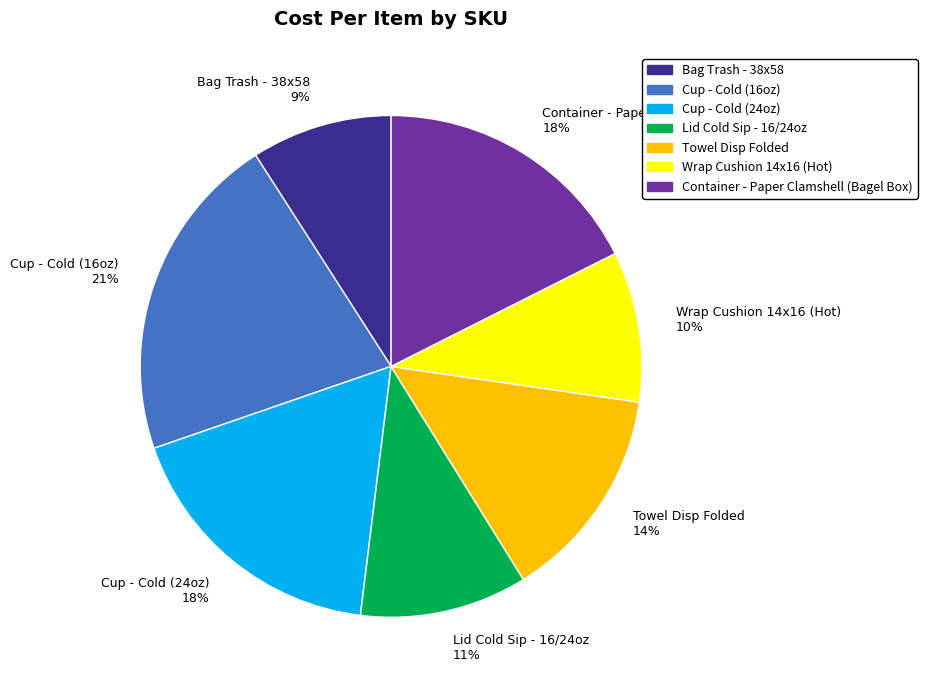

Between Container - Paper Clamshell (Bagel Box) and Lid Cold Sip - 16/24oz, which is larger?

Container - Paper Clamshell (Bagel Box)